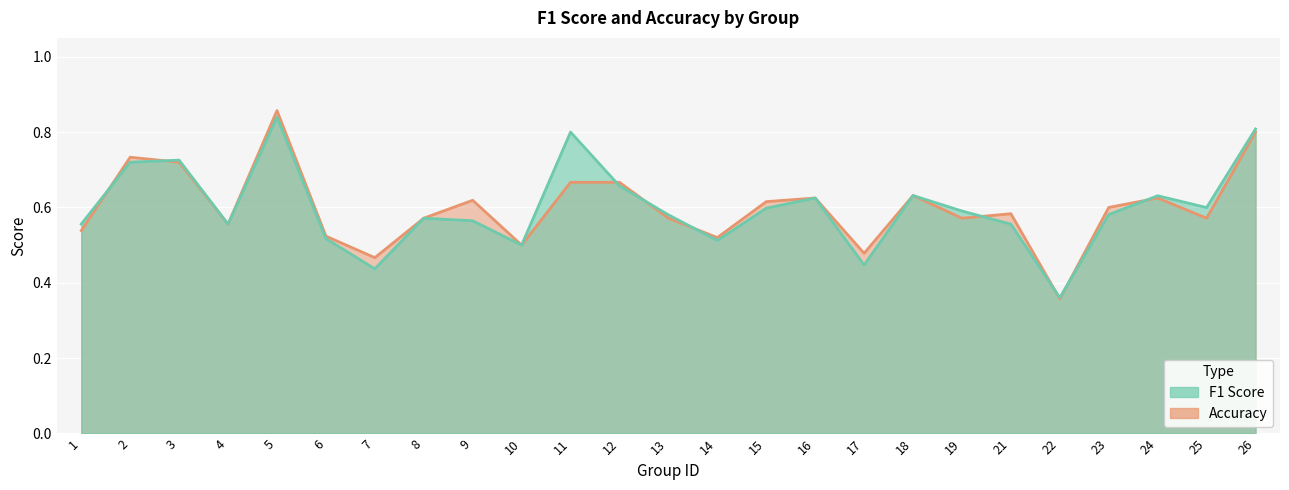

Count the f1 values in the range 0 to 1.

25